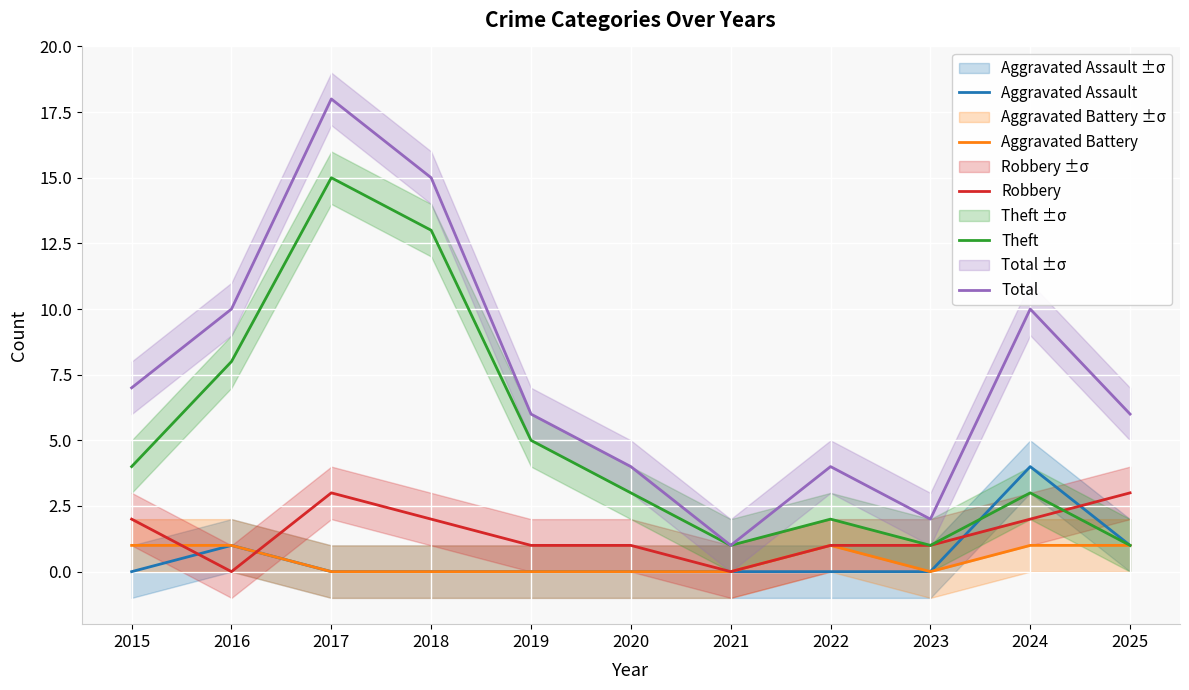

How many Aggravated Battery values are between 0 and 1?

11